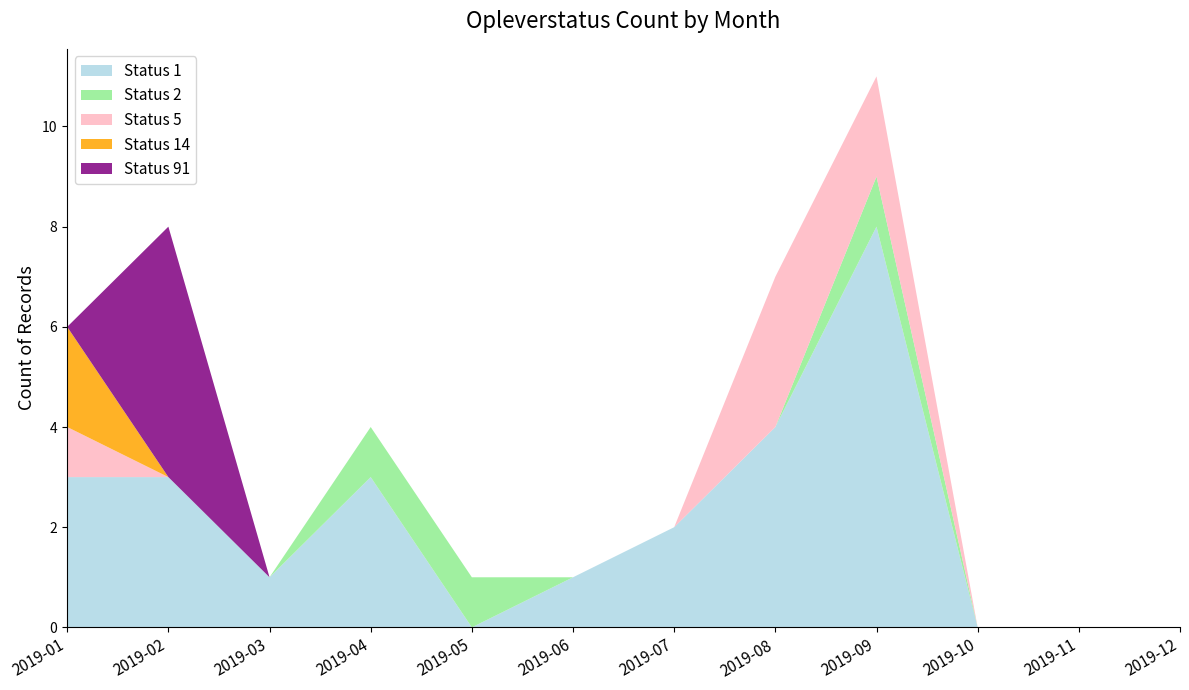

Reading left to right, list all the values displayed in this chart.

Status 1: 3	3	1	3	0	1	2	4	8	0	0	0
Status 2: 0	0	0	1	1	0	0	0	1	0	0	0
Status 5: 1	0	0	0	0	0	0	3	2	0	0	0
Status 14: 2	0	0	0	0	0	0	0	0	0	0	0
Status 91: 0	5	0	0	0	0	0	0	0	0	0	0